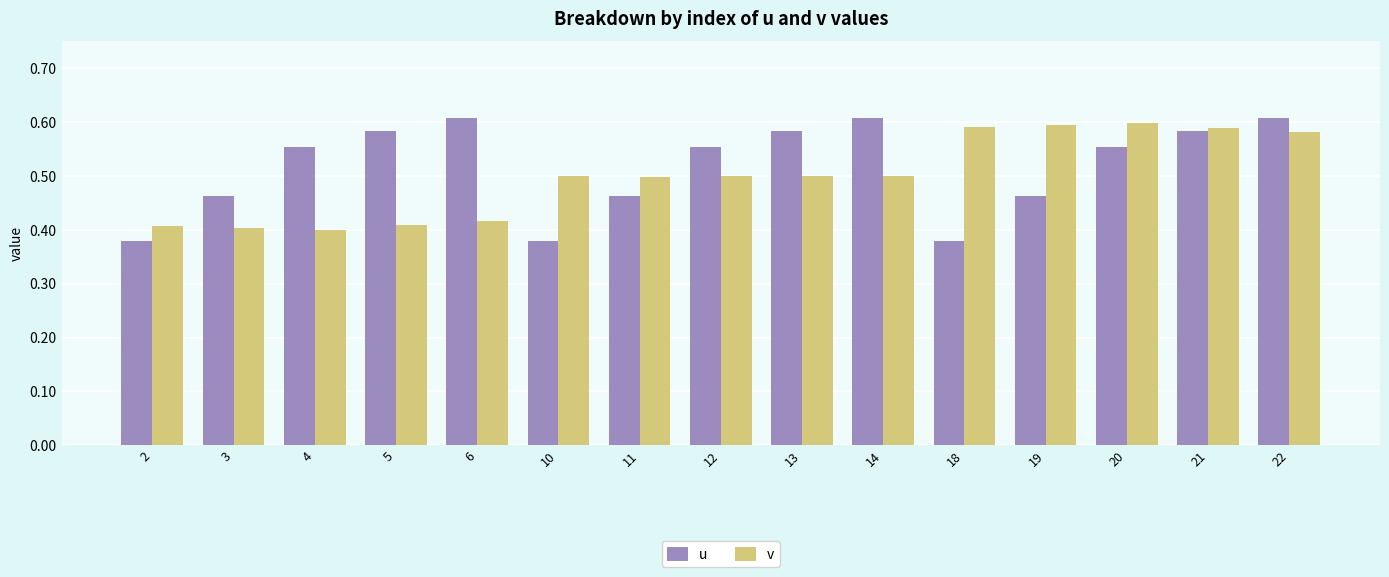

The value of u at 12 is 0.2. True or false?

False